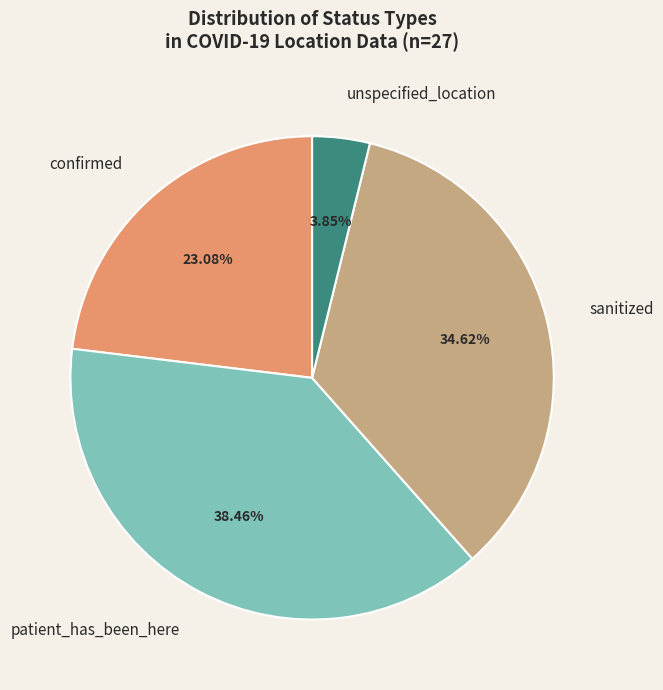

What percentage is the confirmed slice, to the nearest percent?

23%